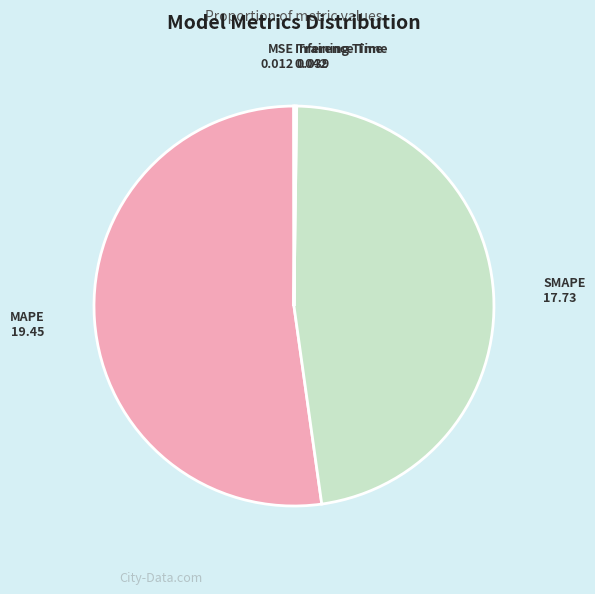

Which slice is the largest?

MAPE